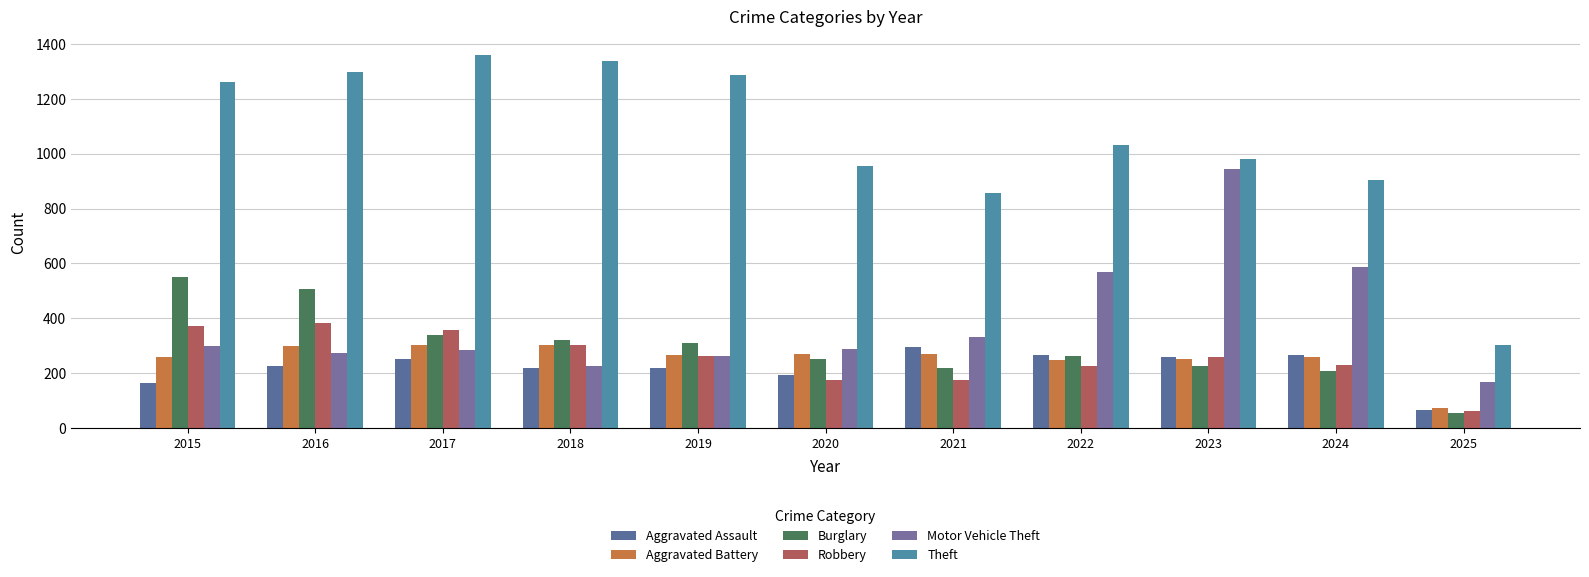

Reading left to right, list all the values displayed in this chart.

Aggravated Assault: 164	225	251	220	220	192	295	264	259	267	65
Aggravated Battery: 259	298	303	302	267	268	270	249	251	259	71
Burglary: 552	505	339	319	308	250	220	263	225	207	53
Robbery: 372	381	356	302	263	174	175	227	257	230	60
Motor Vehicle Theft: 299	272	285	225	262	287	332	569	943	587	168
Theft: 1263	1297	1359	1337	1288	954	856	1032	980	903	303